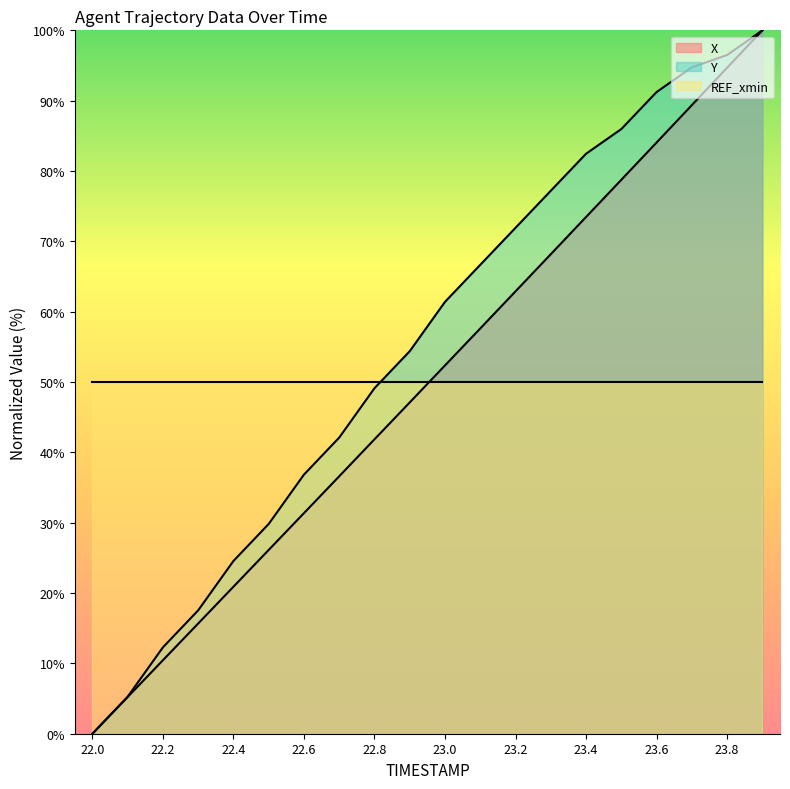

What is the label of the 19th point from the left?

23.8